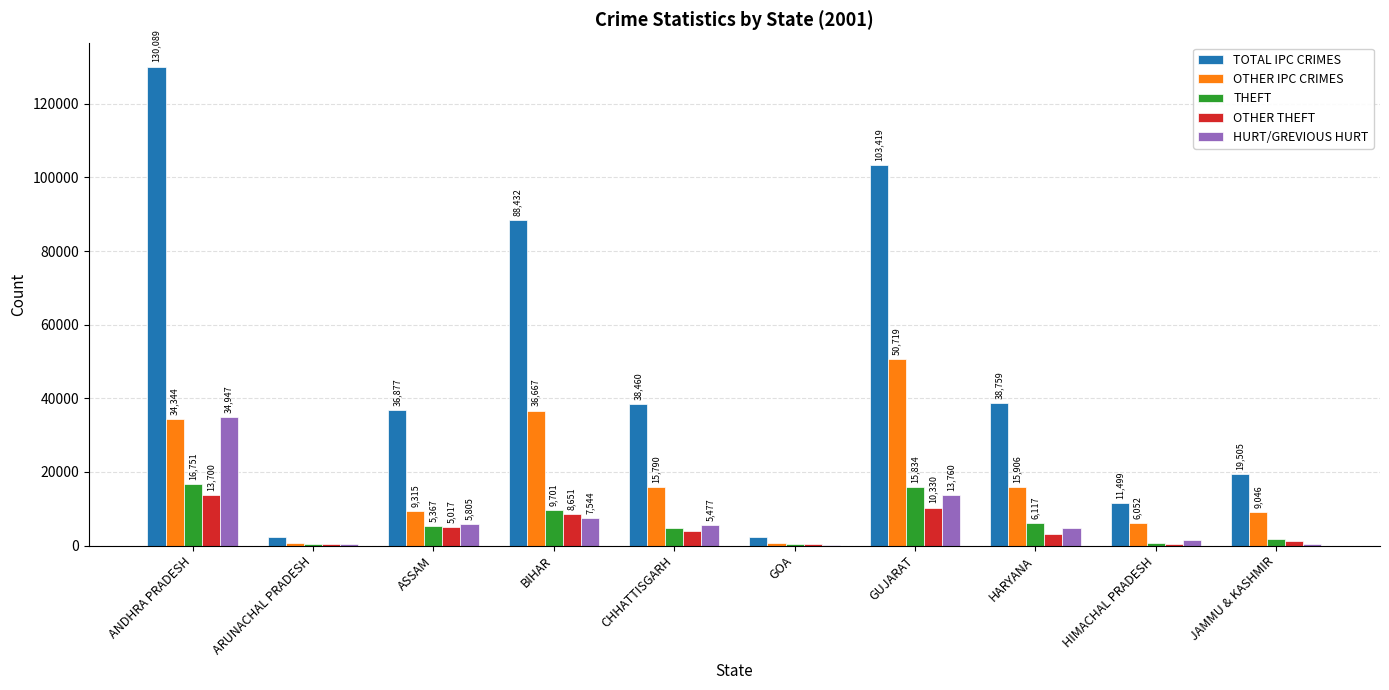

Is it true that OTHER THEFT equals 3892 at CHHATTISGARH?

True